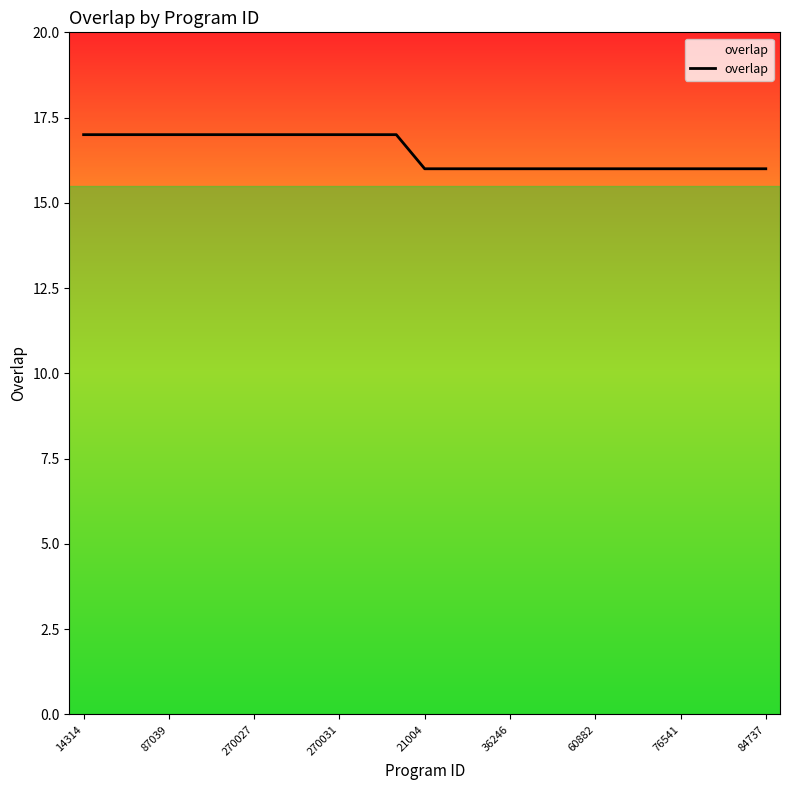

Is this an area chart (filled region under the line)?

No